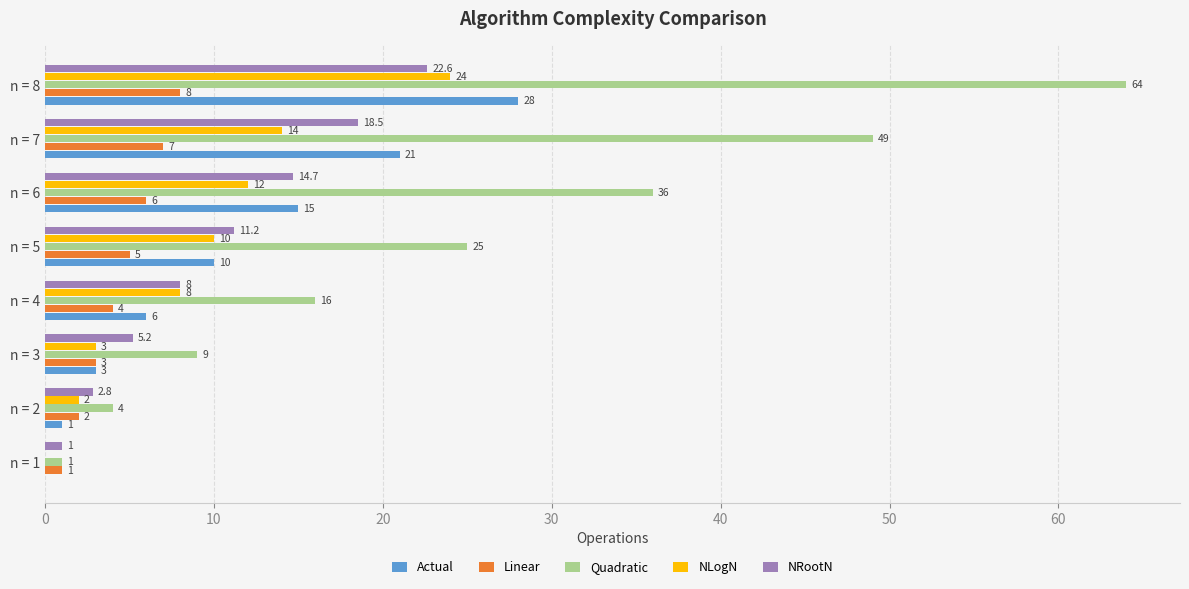

At which category is the sum across all series the highest?

n = 8